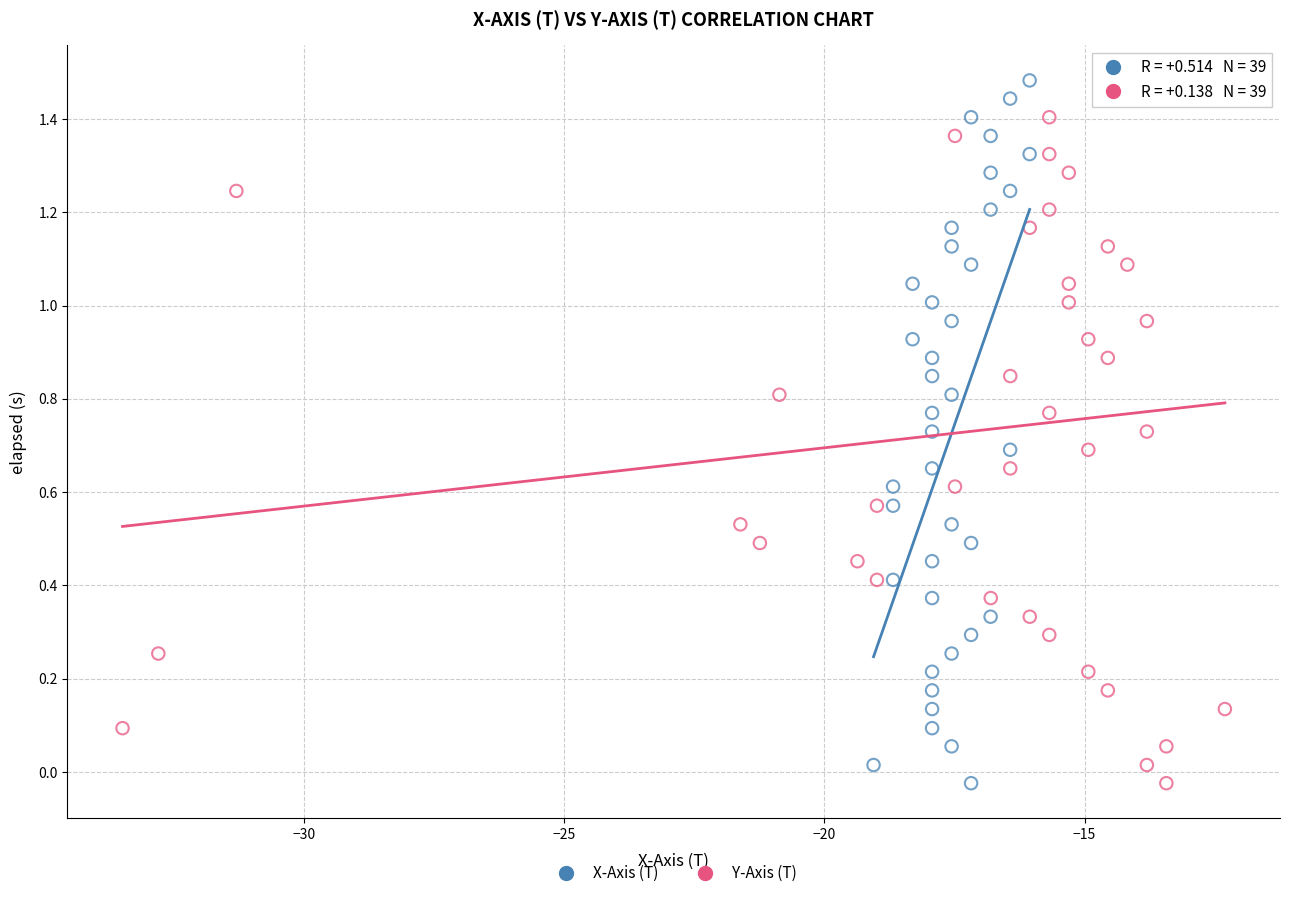

What are all the series names shown in the legend?

X-Axis (T), Y-Axis (T)